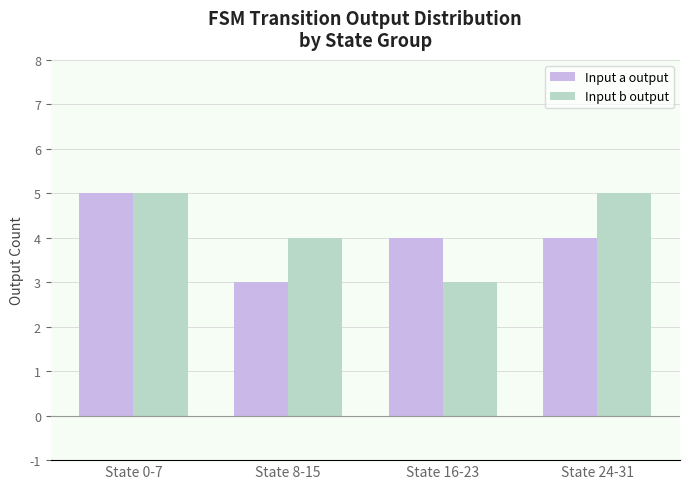

Reading left to right, list all the values displayed in this chart.

Input a output: State 0-7=5	State 8-15=3	State 16-23=4	State 24-31=4
Input b output: State 0-7=5	State 8-15=4	State 16-23=3	State 24-31=5